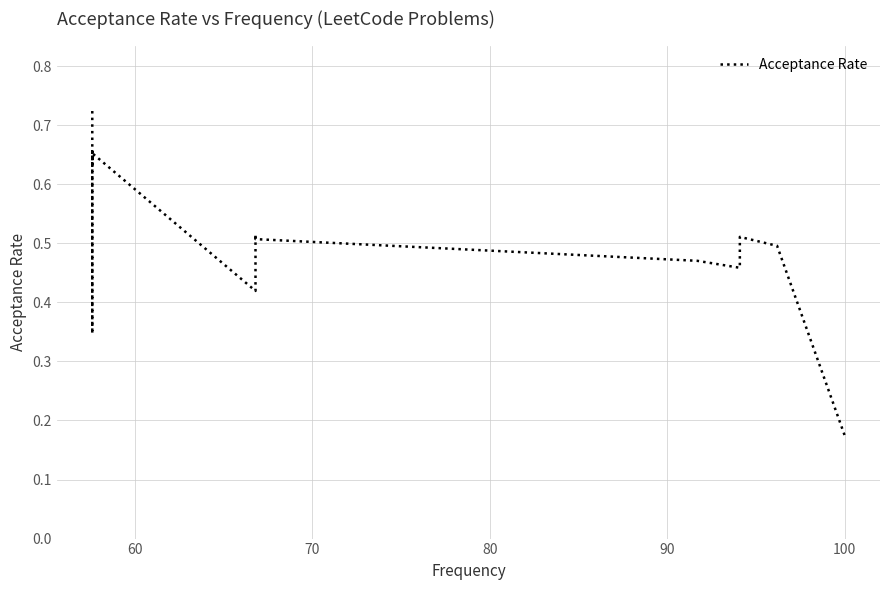

How many lines are shown in the chart?

1